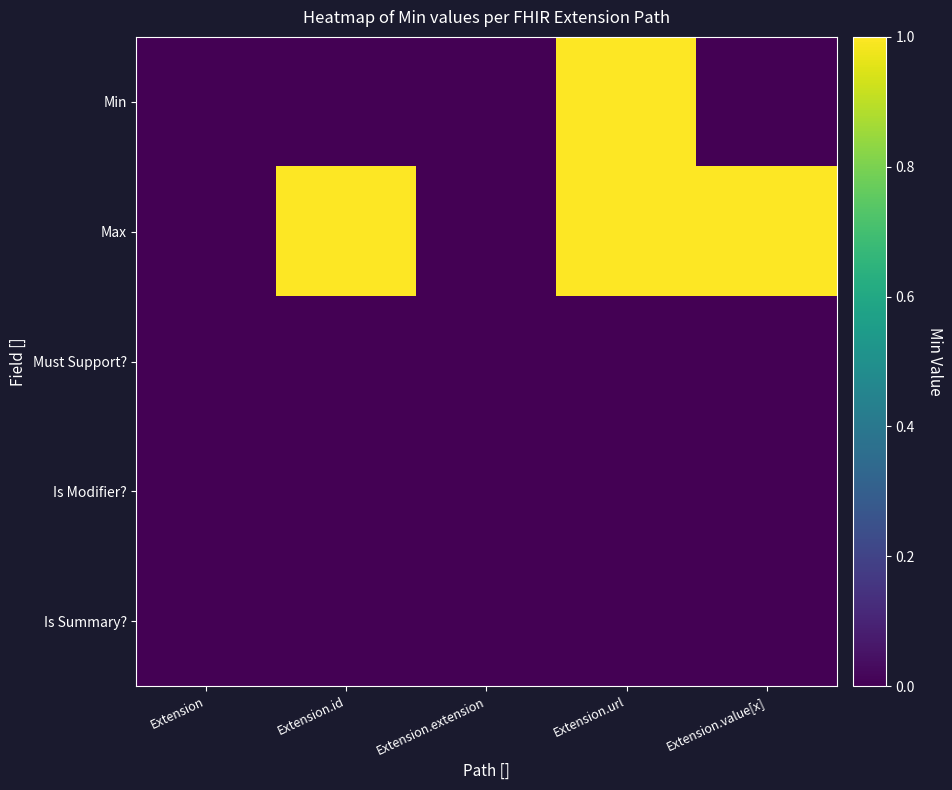

Which category has the lowest value across all series?

Extension